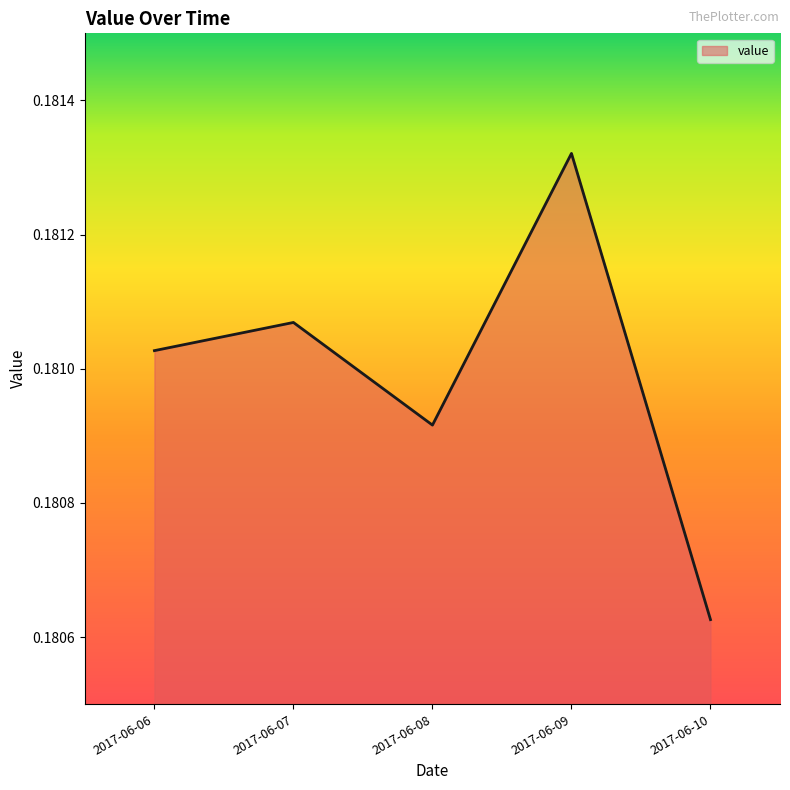

At which category does the chart reach its peak across all series?

2017-06-09